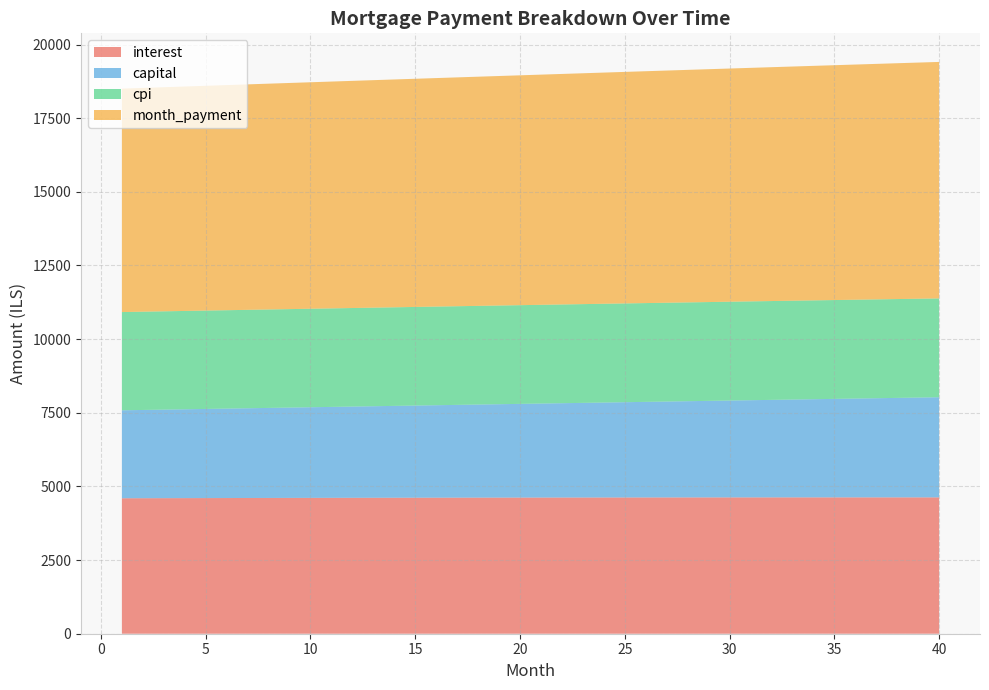

Reading right to left, what are all the values shown in this chart?

interest: 40=4628.2	39=4628.3	38=4628.4	37=4628.5	36=4628.5	35=4628.4	34=4628.3	33=4628.2	32=4628.0	31=4627.7	30=4627.4	29=4627.1	28=4626.7	27=4626.2	26=4625.7	25=4625.2	24=4624.6	23=4623.9	22=4623.3	21=4622.5	20=4621.7	19=4620.9	18=4620.1	17=4619.1	16=4618.2	15=4617.2	14=4616.1	13=4615.0	12=4613.9	11=4612.7	10=4611.5	9=4610.2	8=4608.9	7=4607.6	6=4606.2	5=4604.8	4=4603.3	3=4601.8	2=4600.2	1=4598.6
capital: 40=3399.9	39=3388.6	38=3377.4	37=3366.2	36=3355.0	35=3343.8	34=3332.7	33=3321.6	32=3310.6	31=3299.6	30=3288.7	29=3277.7	28=3266.8	27=3256.0	26=3245.2	25=3234.4	24=3223.6	23=3212.9	22=3202.3	21=3191.6	20=3181.0	19=3170.4	18=3159.9	17=3149.4	16=3139.0	15=3128.5	14=3118.1	13=3107.8	12=3097.4	11=3087.2	10=3076.9	9=3066.7	8=3056.5	7=3046.3	6=3036.2	5=3026.1	4=3016.1	3=3006.1	2=2996.1	1=2986.1
cpi: 40=3354.6	39=3354.8	38=3354.9	37=3354.9	36=3355.0	35=3355.0	34=3354.9	33=3354.9	32=3354.8	31=3354.6	30=3354.4	29=3354.2	28=3354.0	27=3353.7	26=3353.3	25=3353.0	24=3352.6	23=3352.2	22=3351.7	21=3351.2	20=3350.7	19=3350.1	18=3349.5	17=3348.9	16=3348.2	15=3347.5	14=3346.8	13=3346.0	12=3345.2	11=3344.4	10=3343.6	9=3342.7	8=3341.8	7=3340.8	6=3339.8	5=3338.8	4=3337.8	3=3336.7	2=3335.6	1=3334.5
month_payment: 40=8028.1	39=8017.0	38=8005.8	37=7994.6	36=7983.4	35=7972.2	34=7961.0	33=7949.8	32=7938.6	31=7927.3	30=7916.1	29=7904.8	28=7893.5	27=7882.2	26=7870.9	25=7859.6	24=7848.2	23=7836.9	22=7825.5	21=7814.1	20=7802.8	19=7791.4	18=7780.0	17=7768.6	16=7757.1	15=7745.7	14=7734.3	13=7722.8	12=7711.3	11=7699.9	10=7688.4	9=7676.9	8=7665.4	7=7653.9	6=7642.4	5=7630.9	4=7619.4	3=7607.8	2=7596.3	1=7584.7